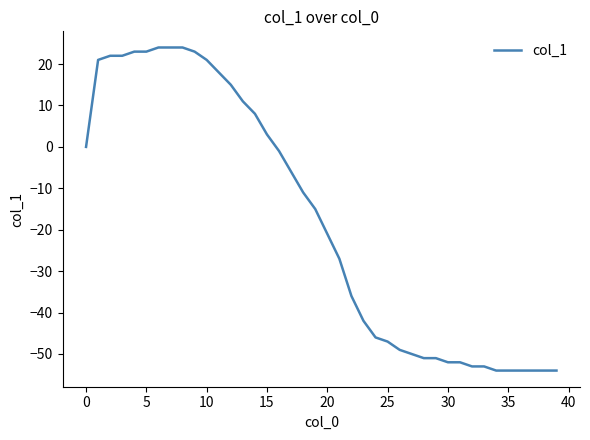

What is the difference between the maximum and minimum values?

78